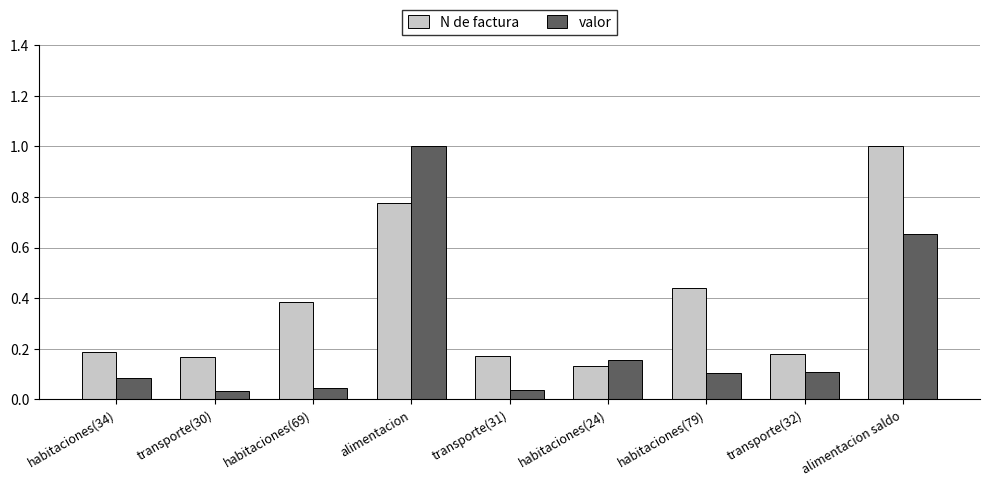

What is the total value across all series at habitaciones(34)?

0.3